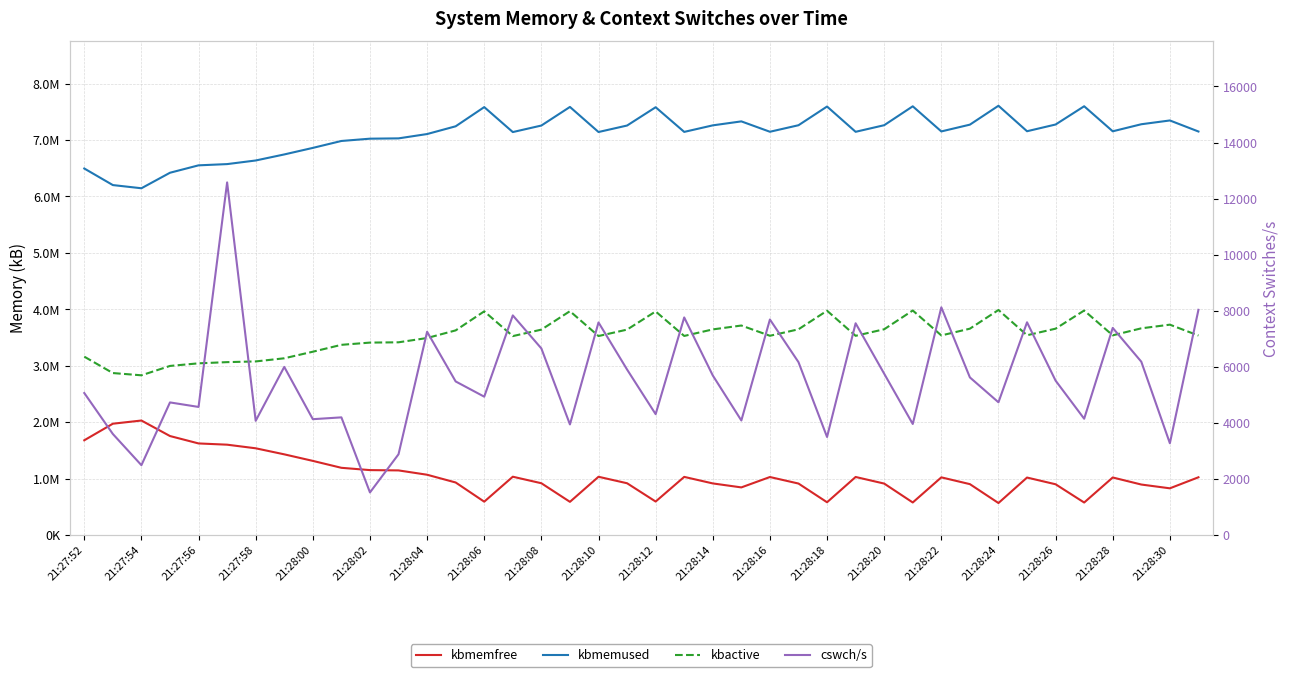

What is the difference between the maximum and minimum values in the cswch/s series?

11059